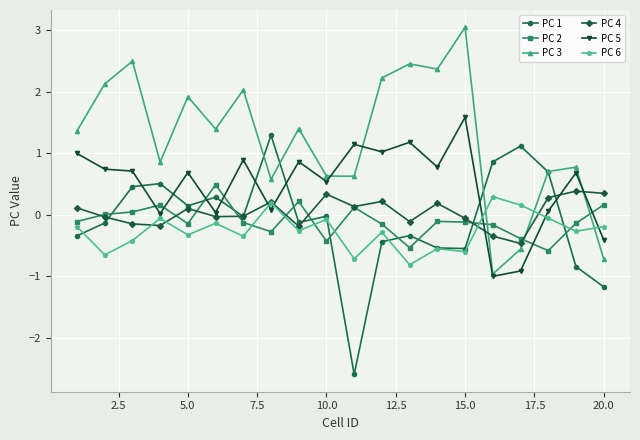

What is the highest value of the PC 1 series?

1.3